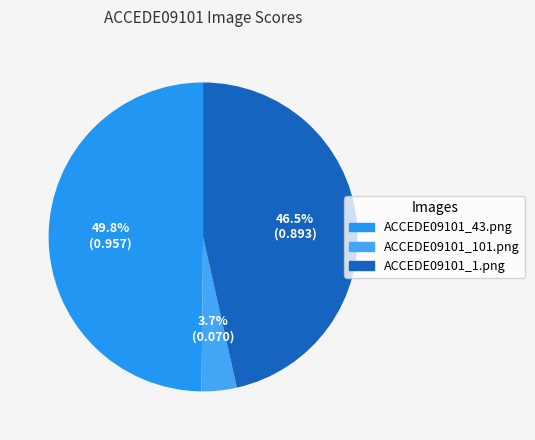

Does ACCEDE09101_1.png represent more than half of the total?

No